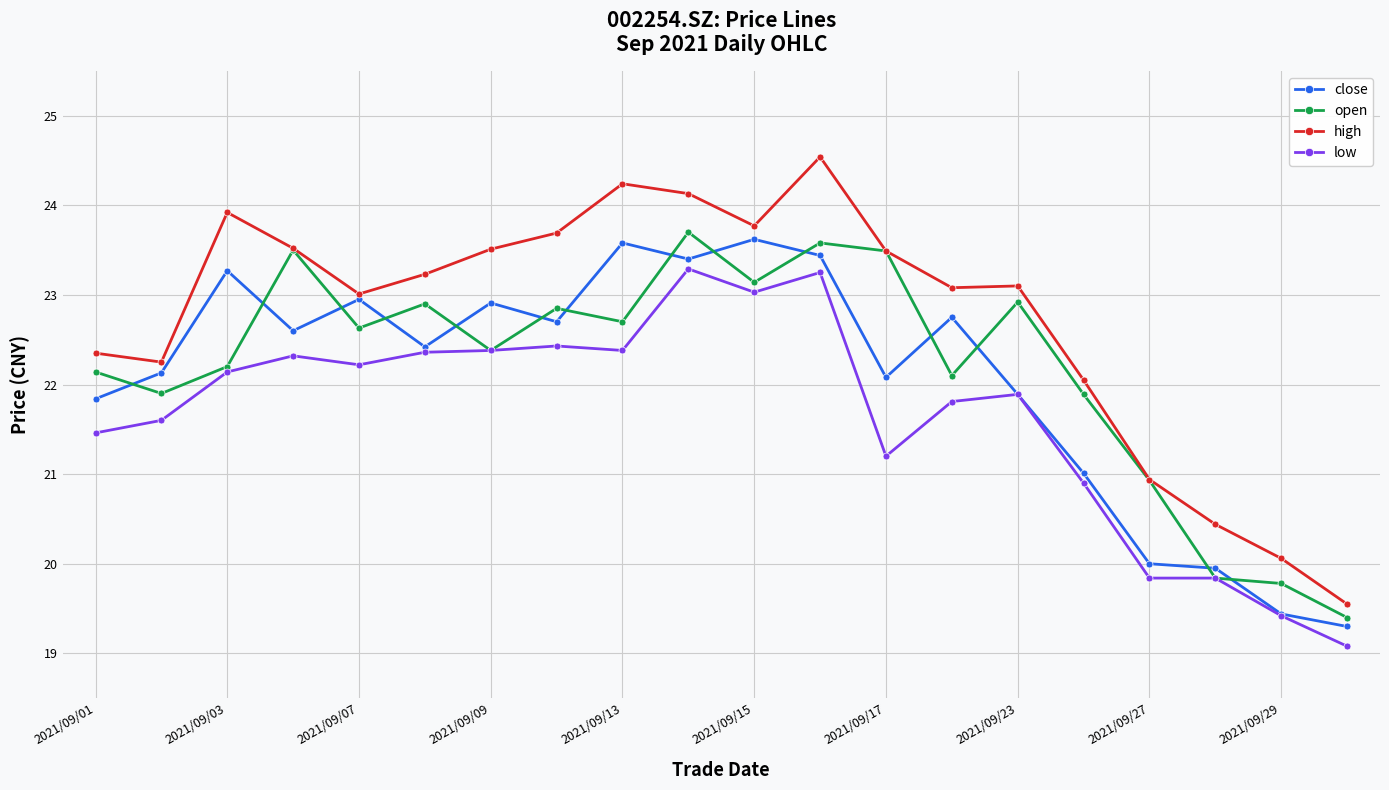

What is the difference between the maximum and second lowest values in the high series?

4.5